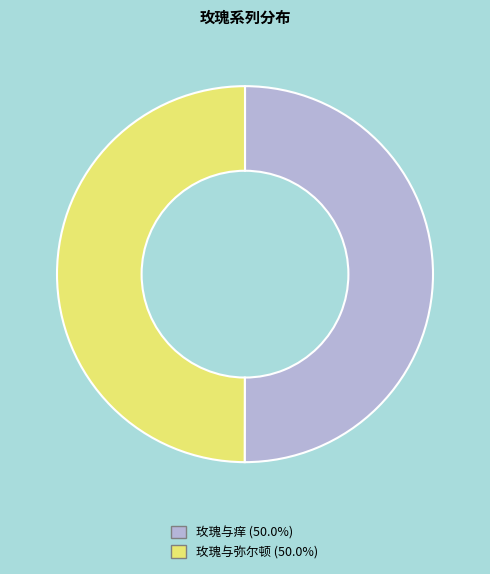

Approximately how many times larger is the value at 玫瑰与弥尔顿 compared to 玫瑰与痒?

1.0